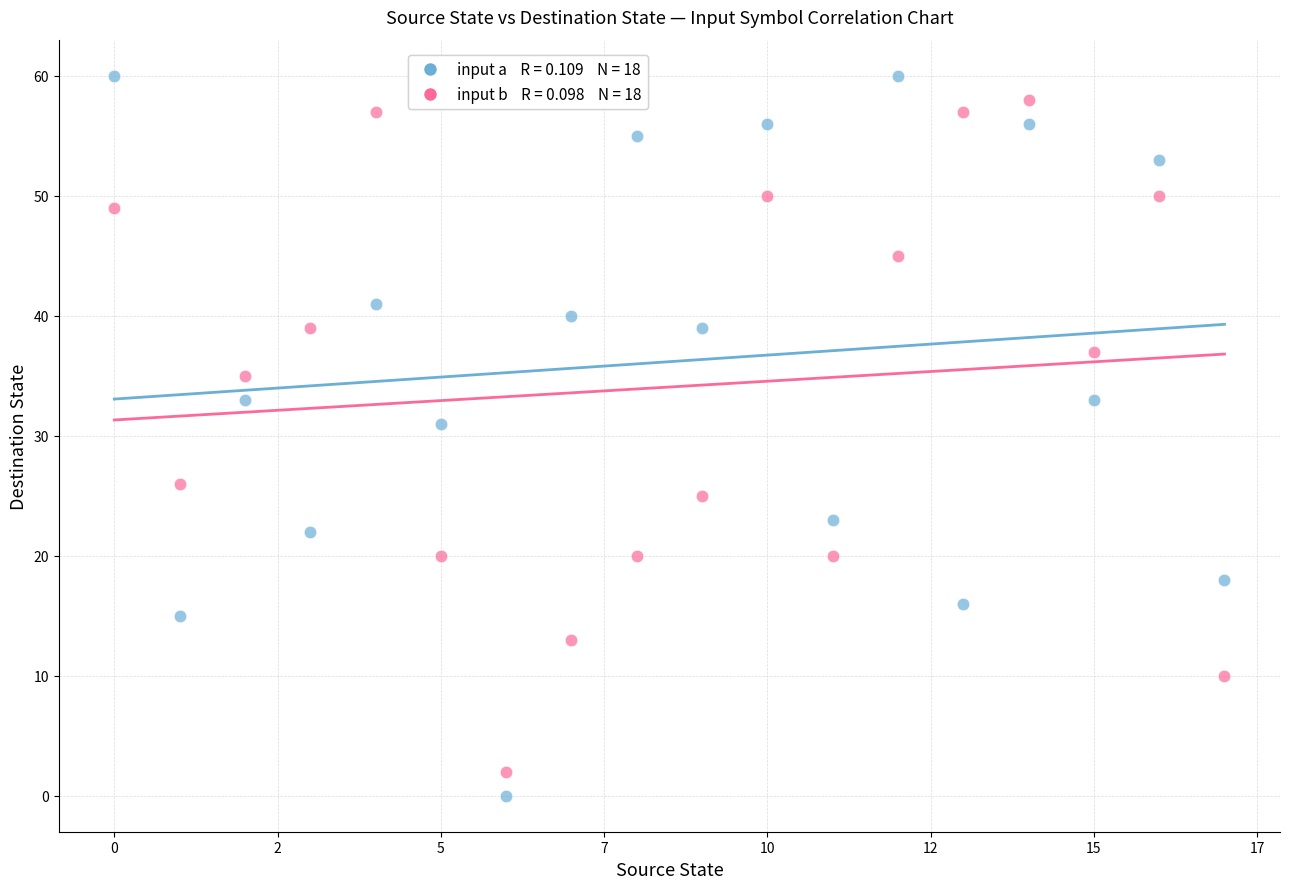

Across all data points, what is the range of Y values (max minus min)?

60